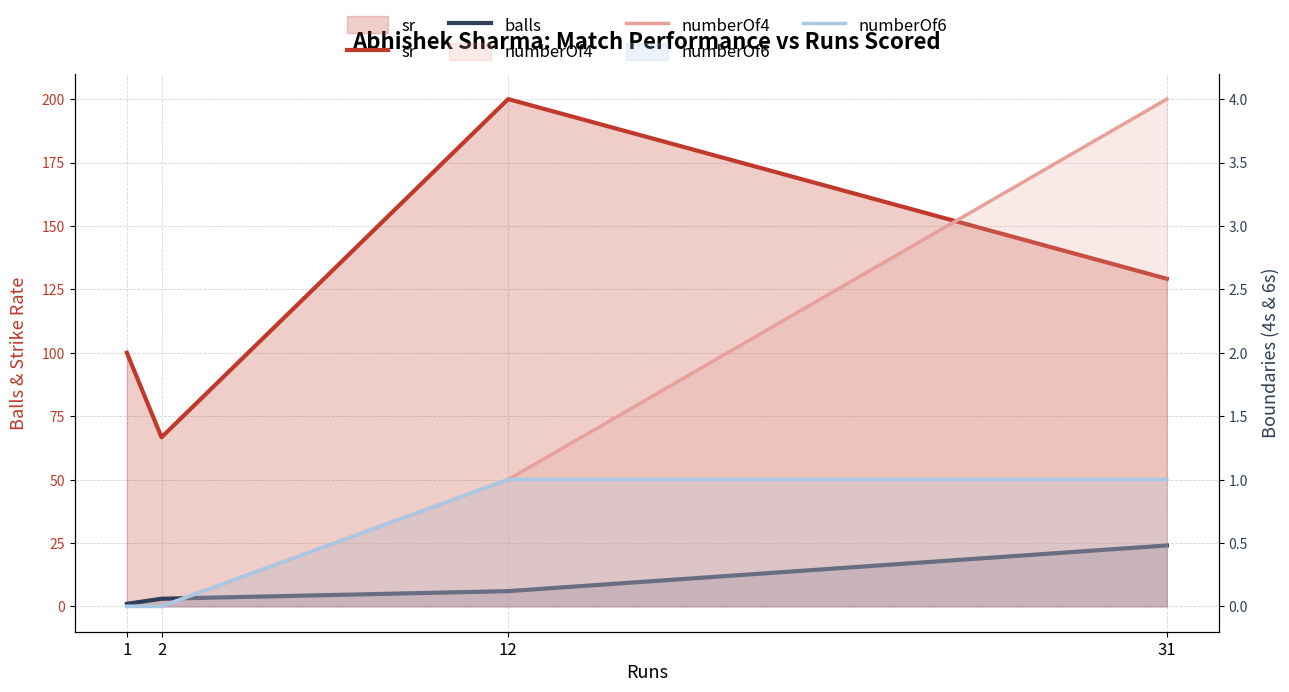

Reading left to right, extract all data points from this chart.

sr: 100.0	66.7	200.0	129.2
balls: 1.0	3.0	6.0	24.0
numberOf4: 0.0	0.0	1.0	4.0
numberOf6: 0.0	0.0	1.0	1.0